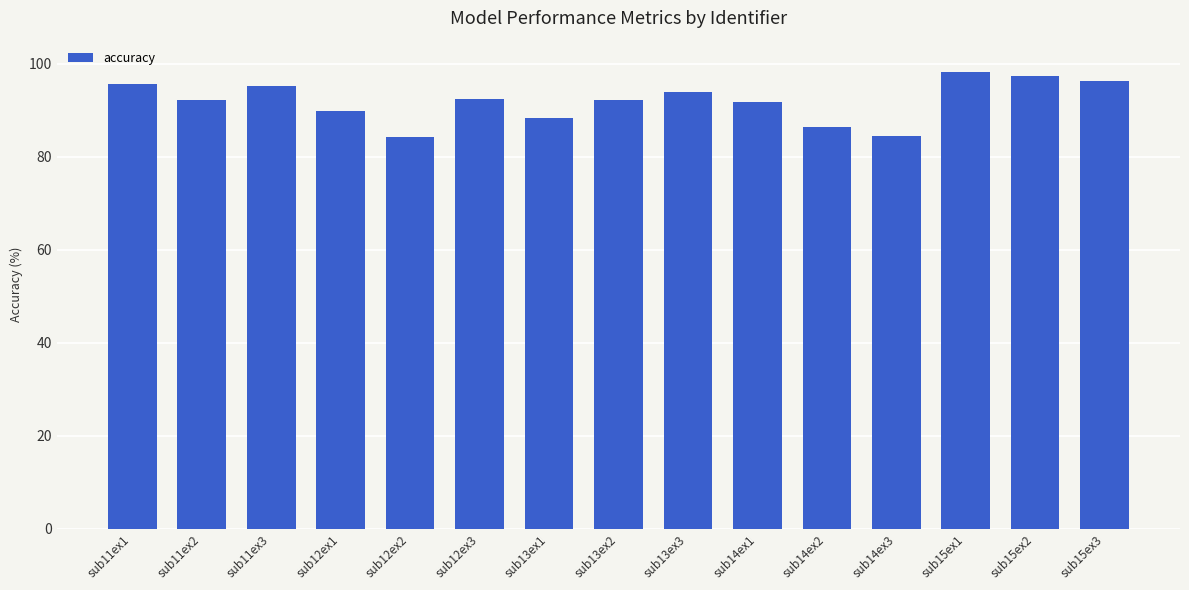

What is the change in value from sub13ex1 to sub15ex3?

+7.9